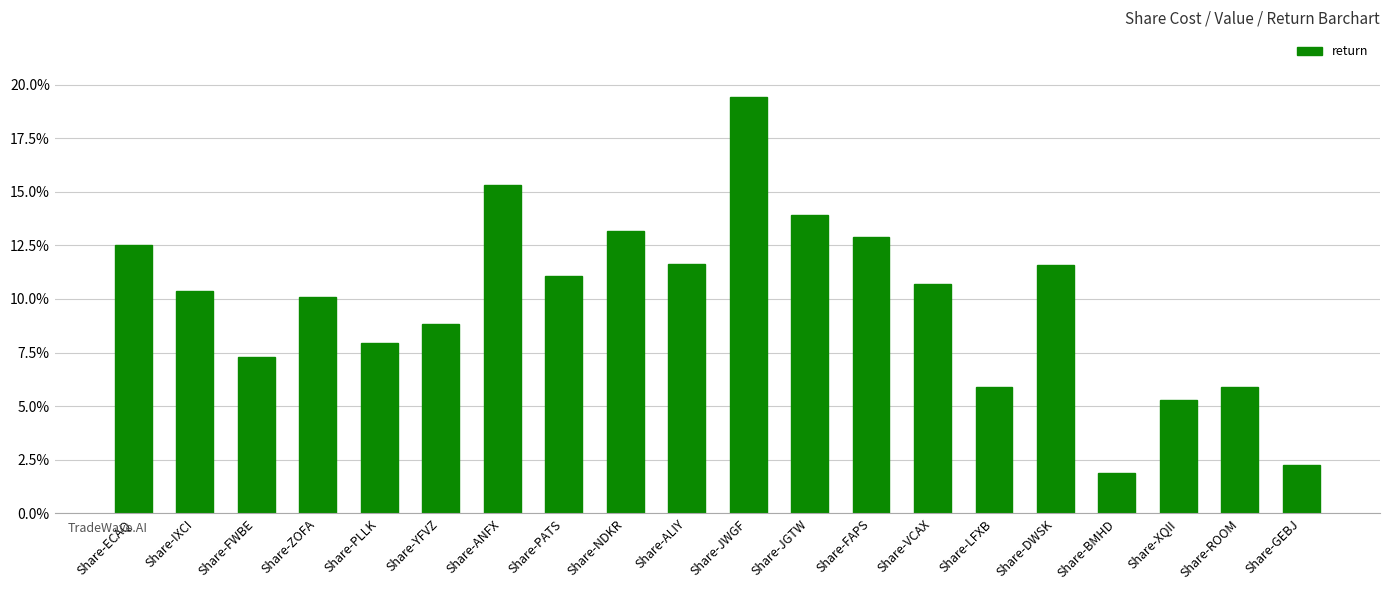

What is the greatest value displayed?

19.4